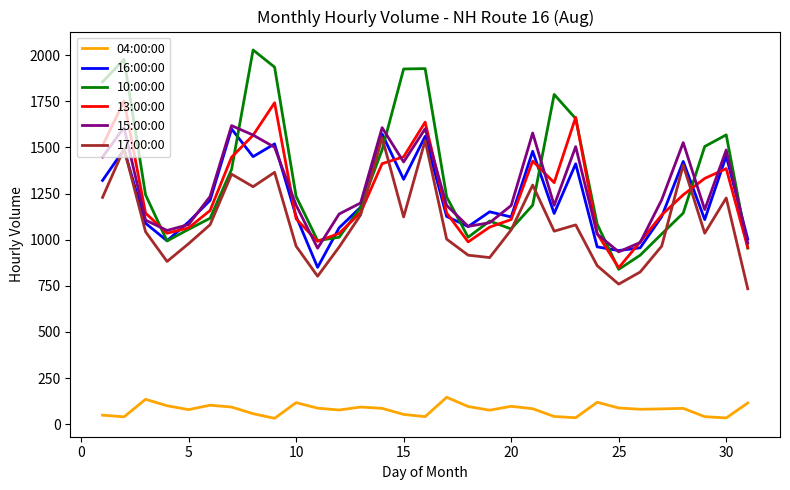

True or false: 15:00:00 and 17:00:00 intersect in this chart.

False